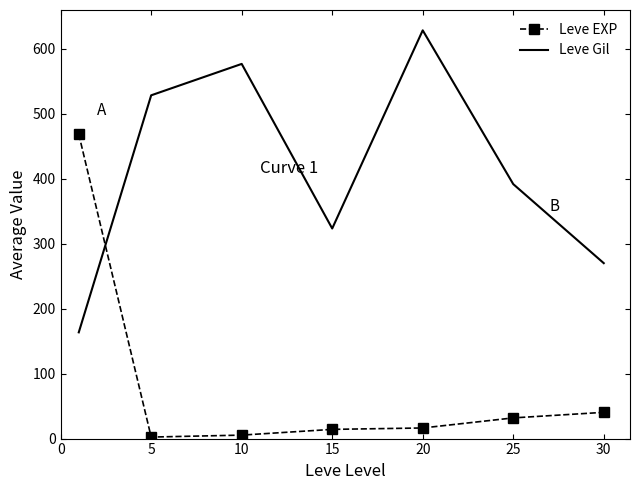

Rank the series by their maximum value, from lowest to highest.

Leve EXP, Leve Gil